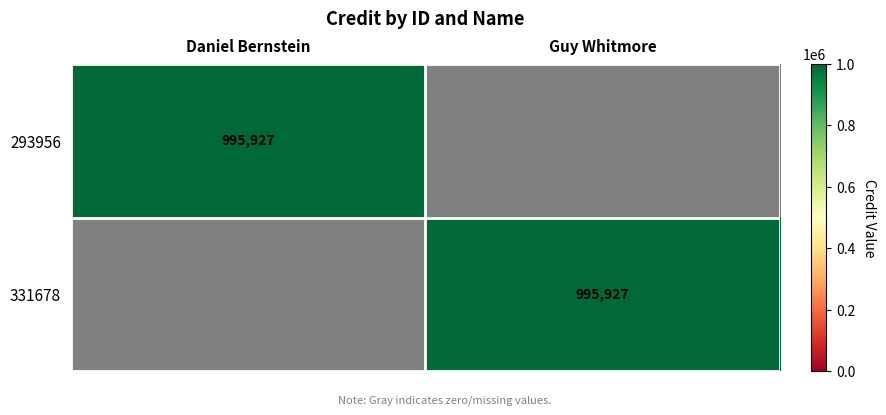

Is it true that 331678 equals 1352276 at Guy Whitmore?

False